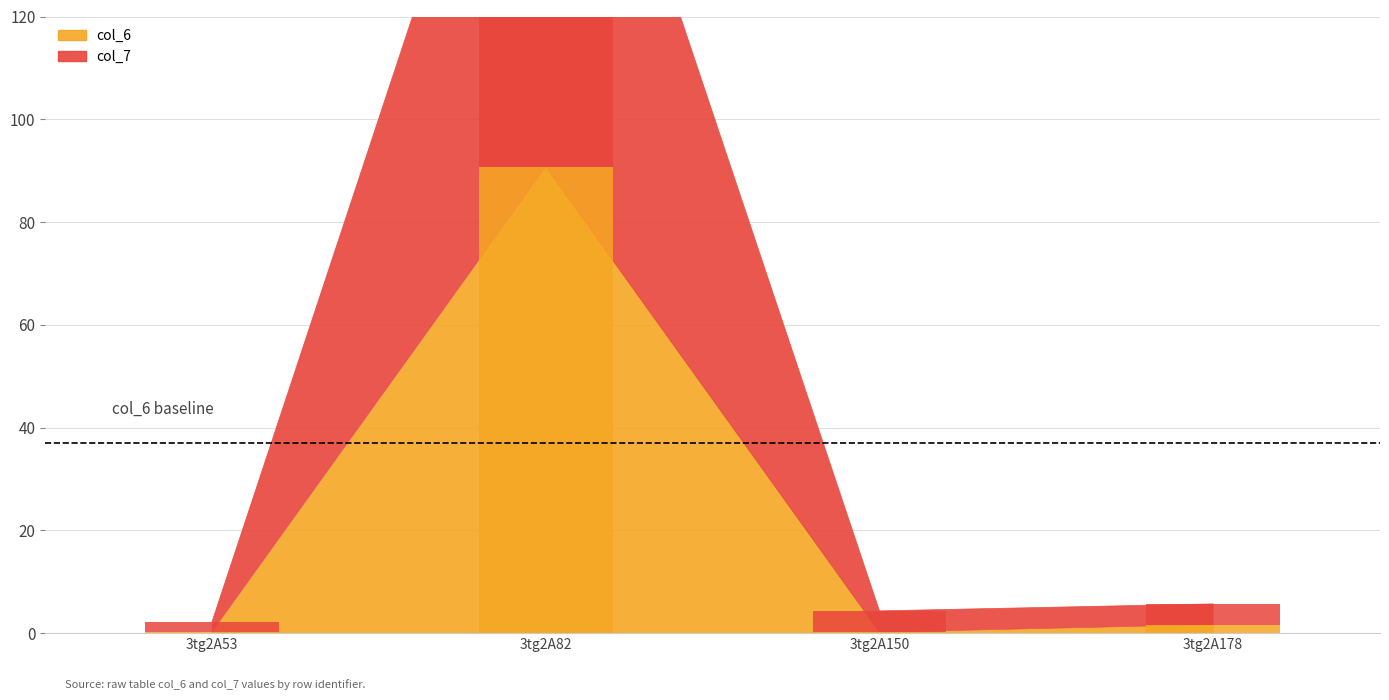

What is the value of the col_7 bar at the 3rd from the left?

4.2